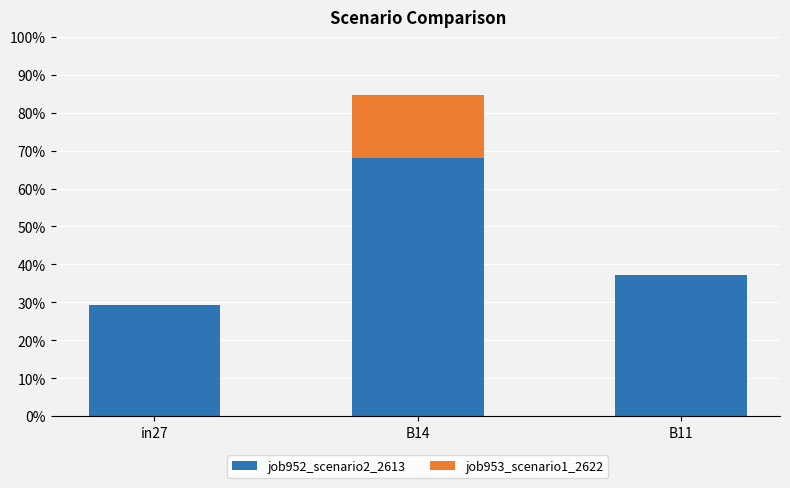

What is the sum of all job952_scenario2_2613 values?

1.3